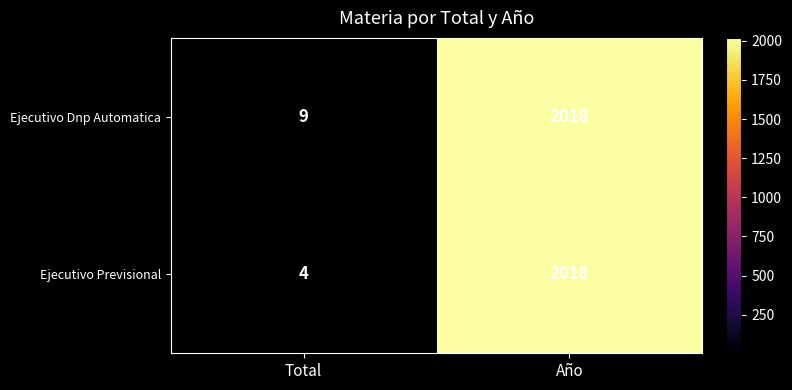

At which label does Ejecutivo Previsional reach its minimum?

Total